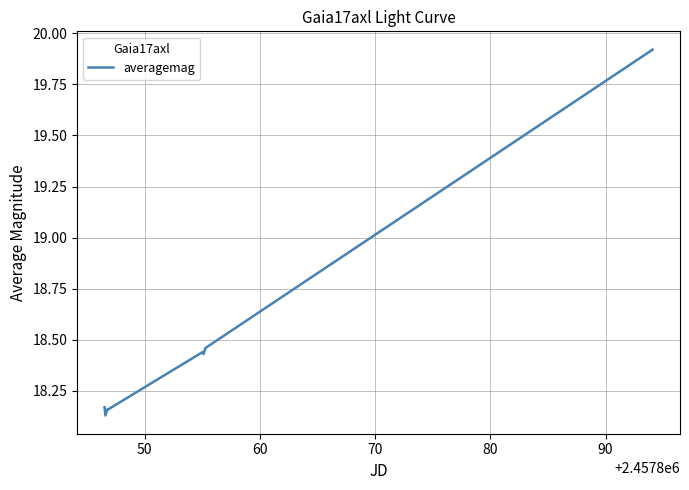

What is the sum of all values?

147.9